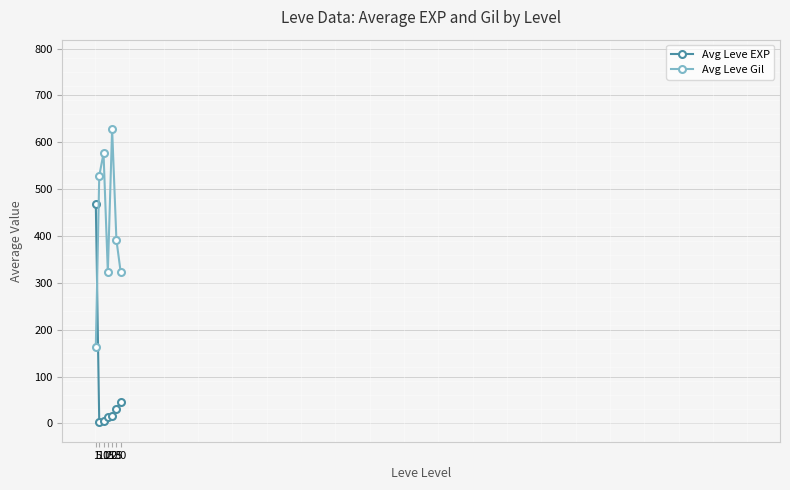

What is the sum of all Avg Leve Gil values?

2934.3